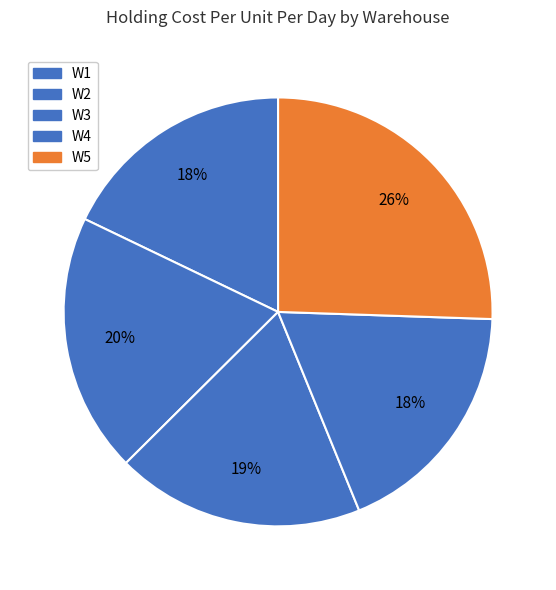

Does W4 represent more than half of the total?

No